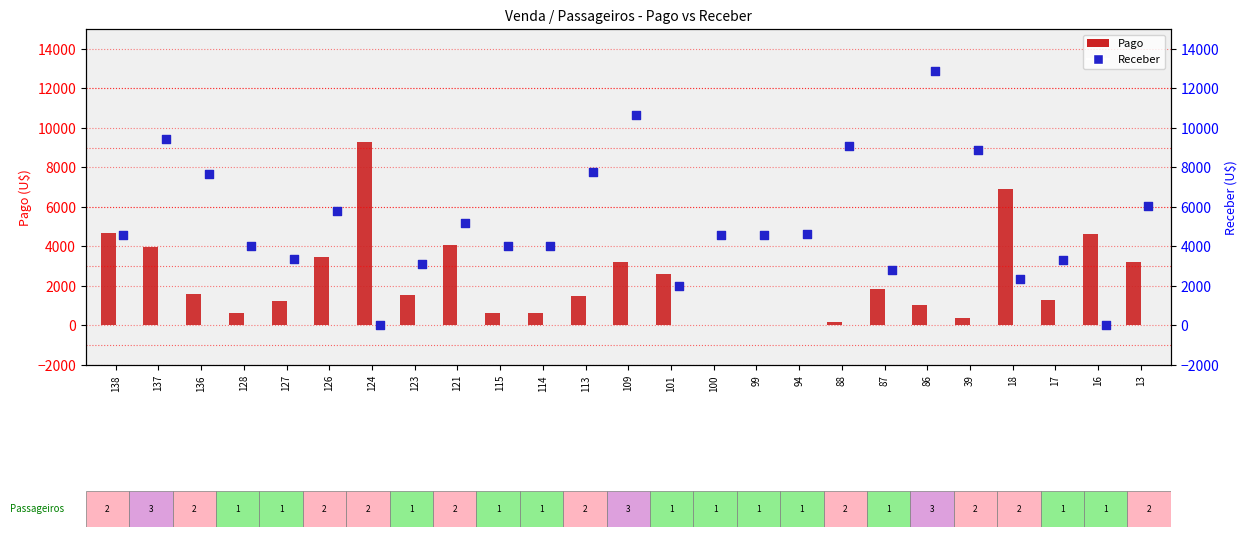

Which series has the widest spread of Y values?

Receber